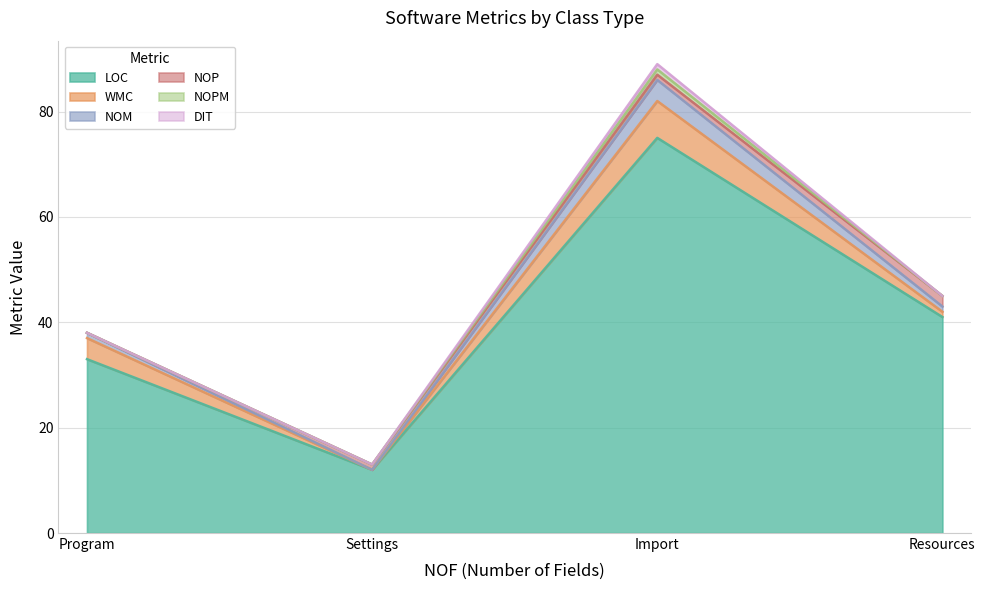

What is the sum of all NOM values?

6